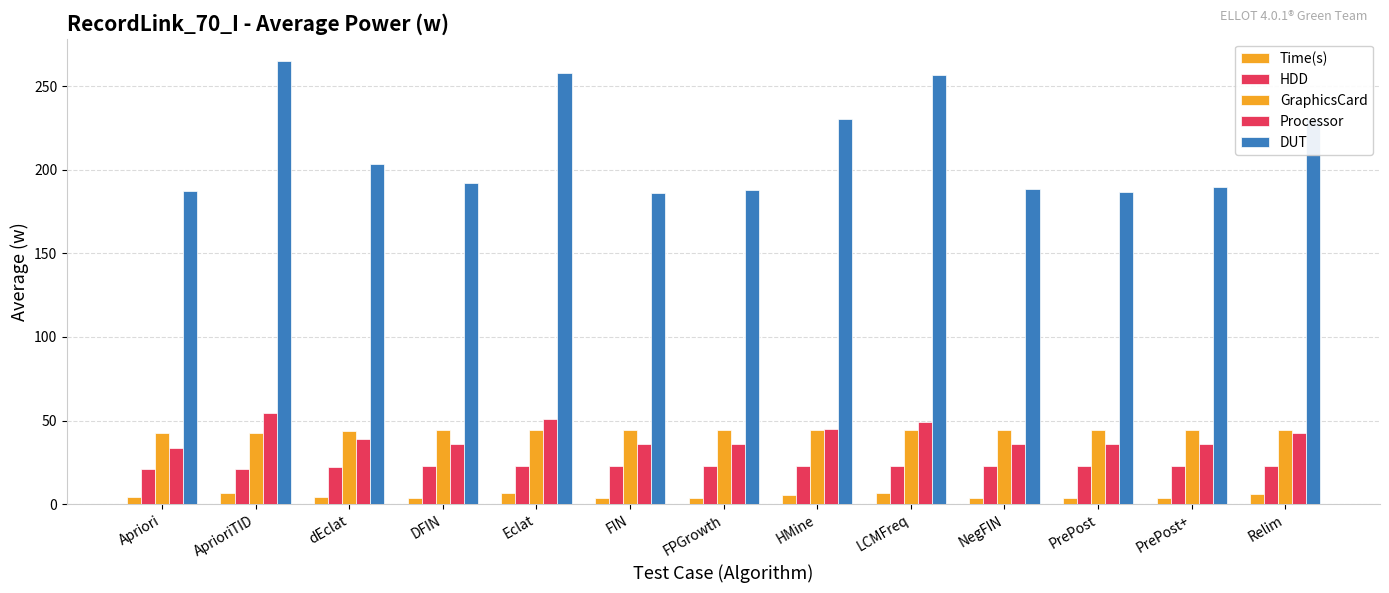

At which label does DUT reach its minimum?

FIN